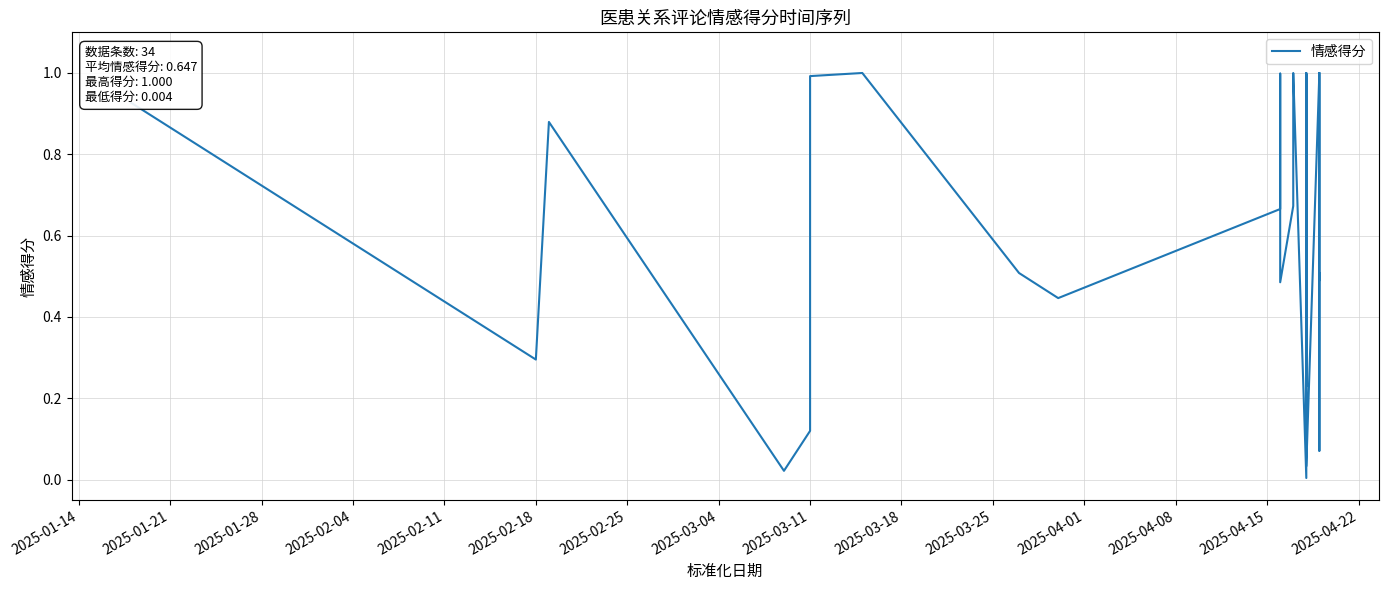

What is the difference between the maximum and minimum values?

1.0